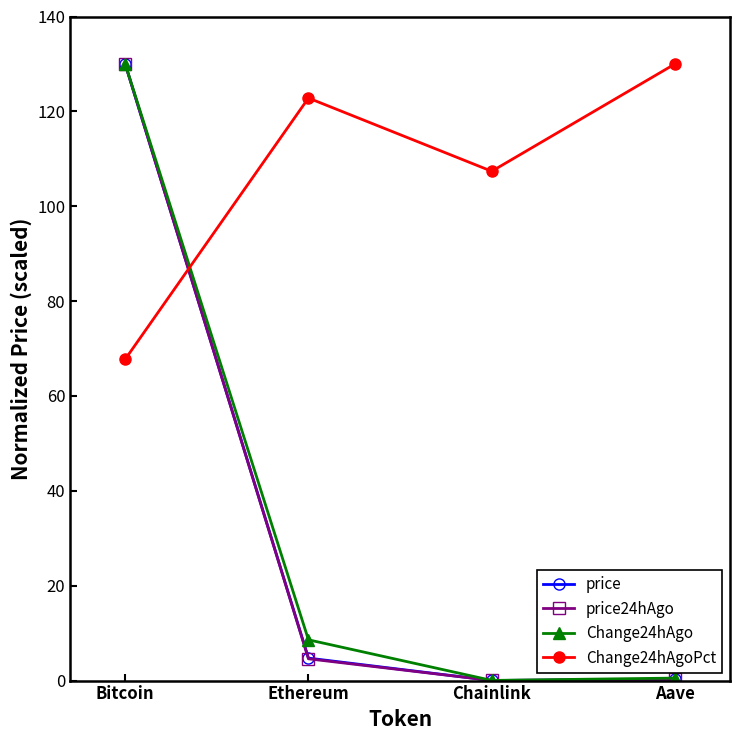

What value does the Change24hAgoPct series have at Ethereum?

122.8